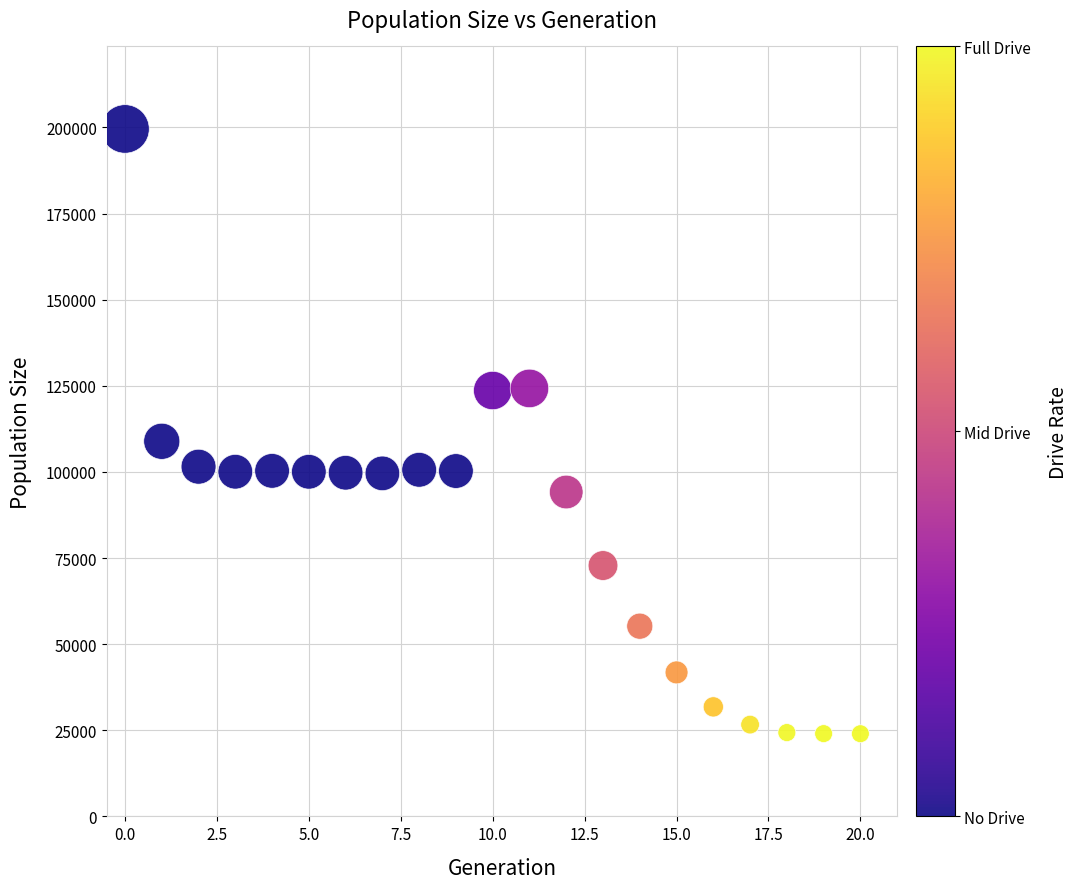

What Y value in the scatter plot is closest to 111787?

108895